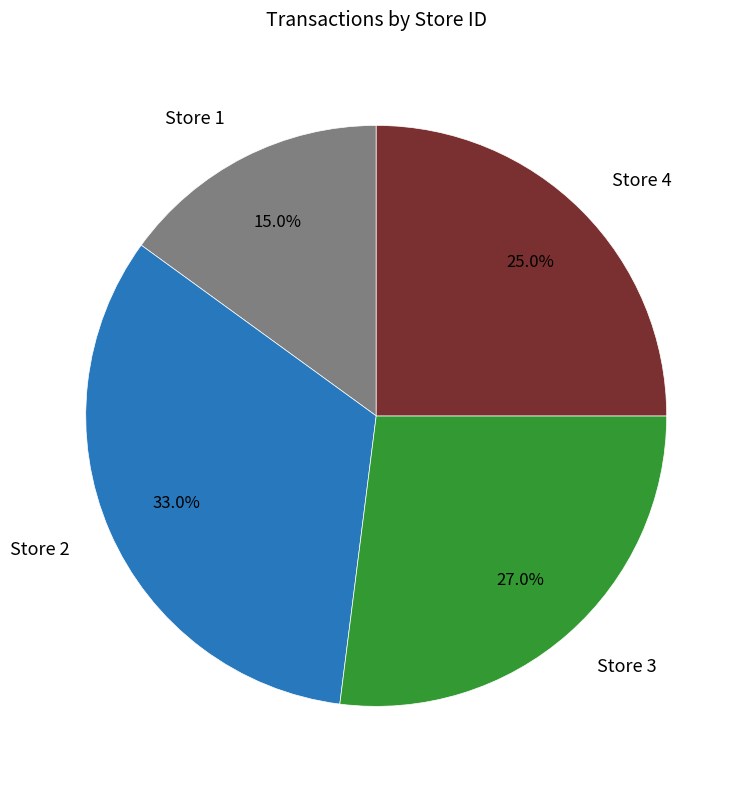

Which has a higher value, Store 1 or Store 3?

Store 3